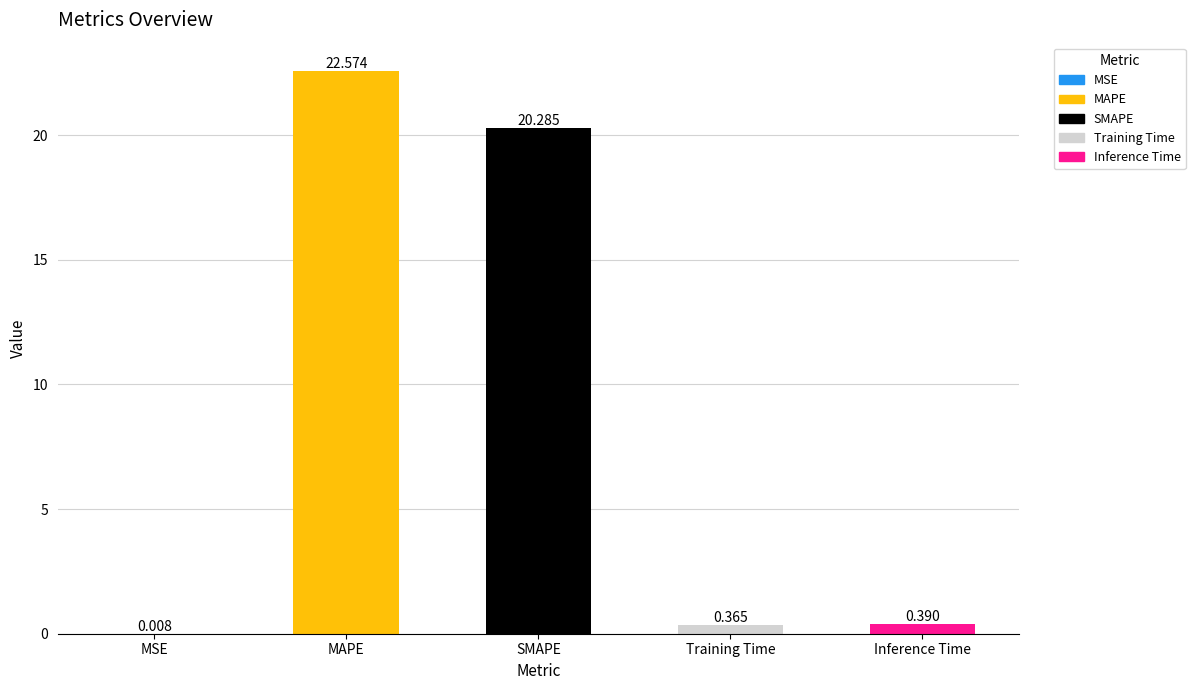

At which label is the value closest to 11?

SMAPE